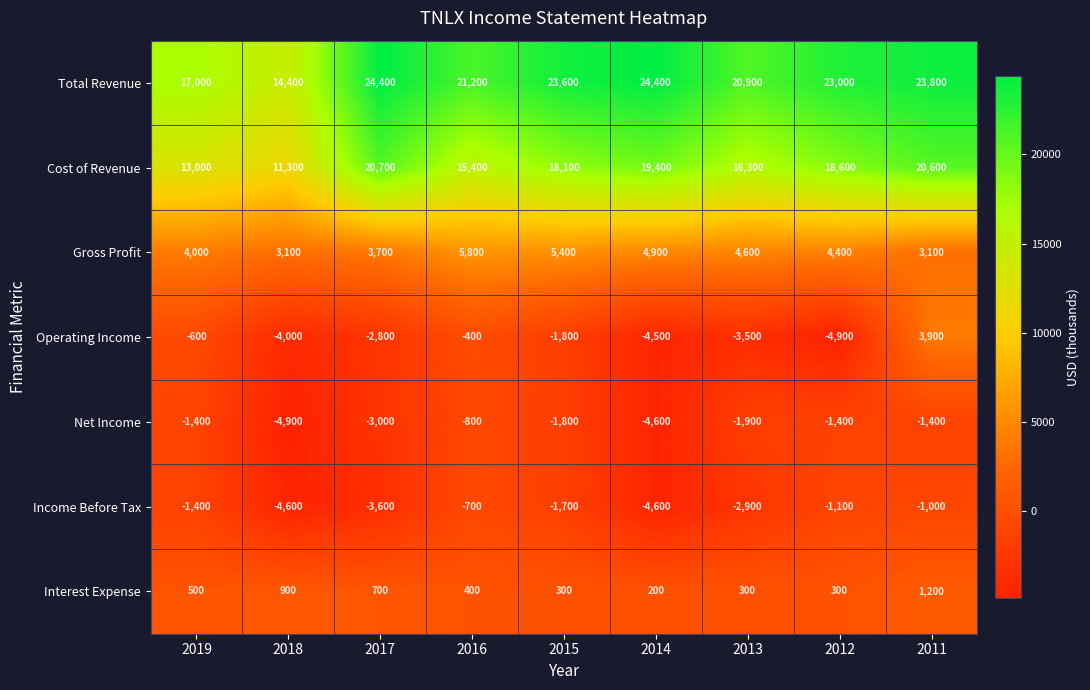

Rank the series by their maximum value, from highest to lowest.

Total Revenue, Cost of Revenue, Gross Profit, Operating Income, Interest Expense, Income Before Tax, Net Income